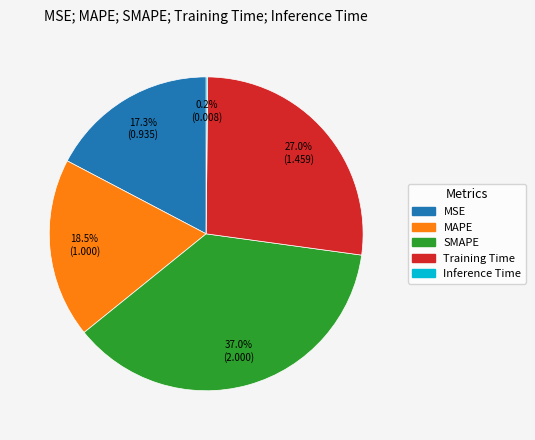

Is there any slice that represents more than half of the pie?

No